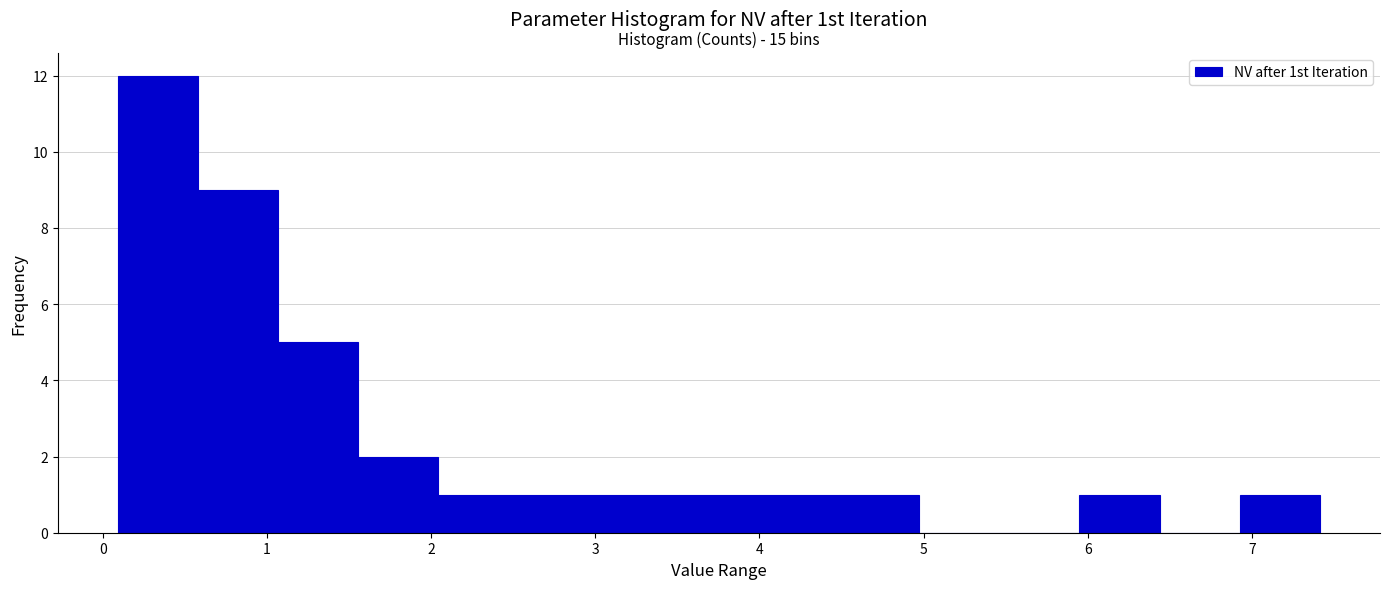

Which range on the x-axis has the tallest bar?

0.1 to 0.6